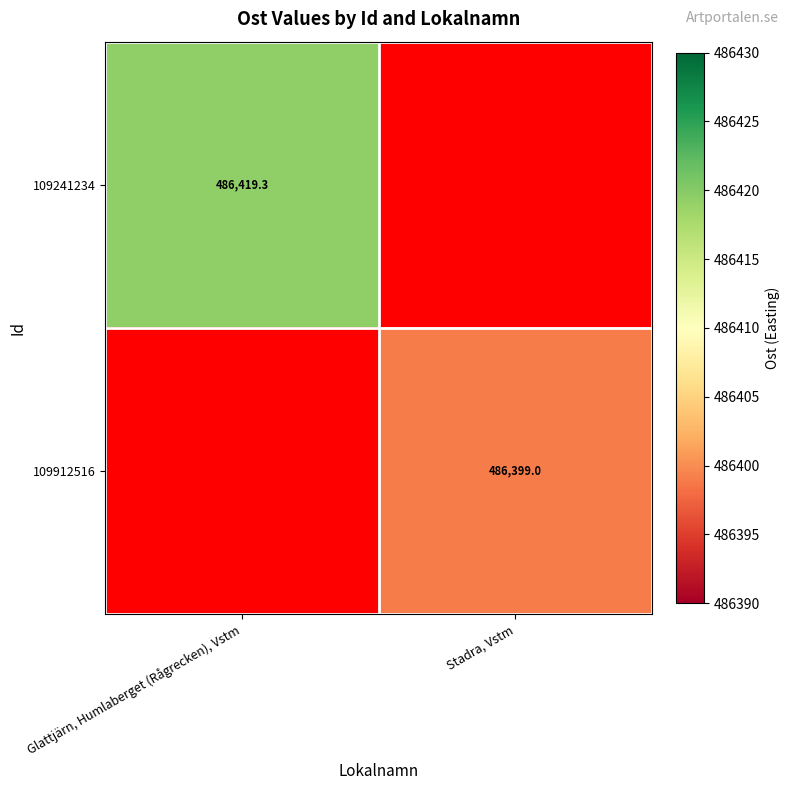

List the series in order of their peak value, highest first.

109241234, 109912516